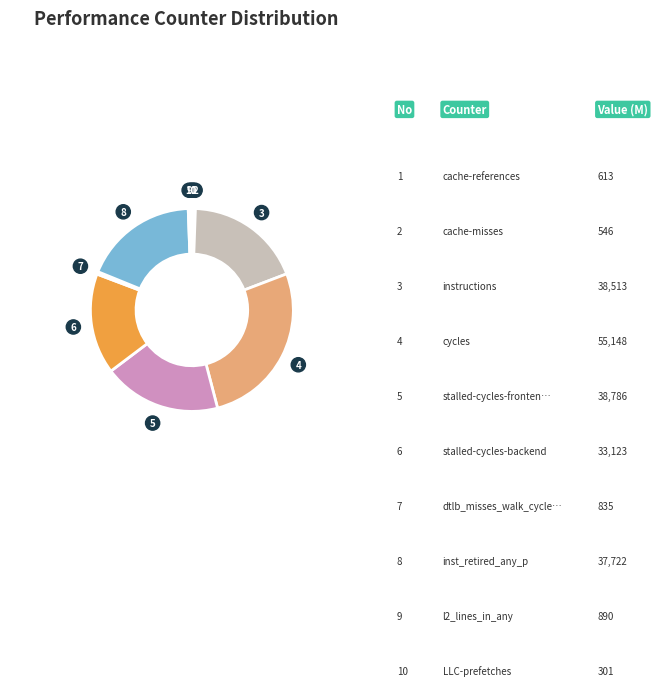

Is there a majority slice in this chart?

No